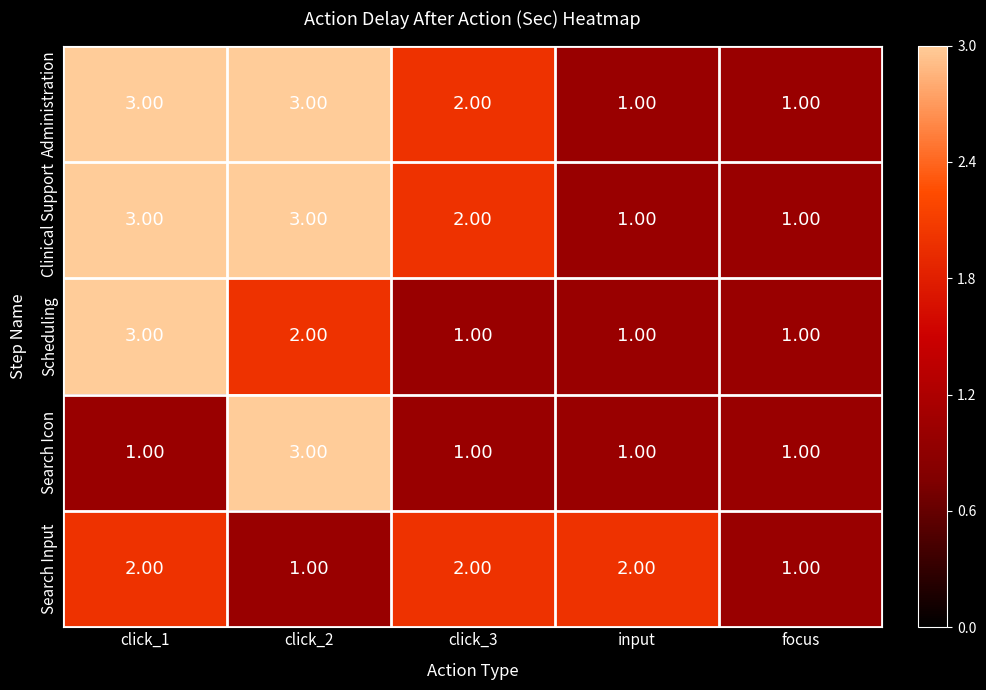

What is the sum of the Administration values at click_3 and focus?

3